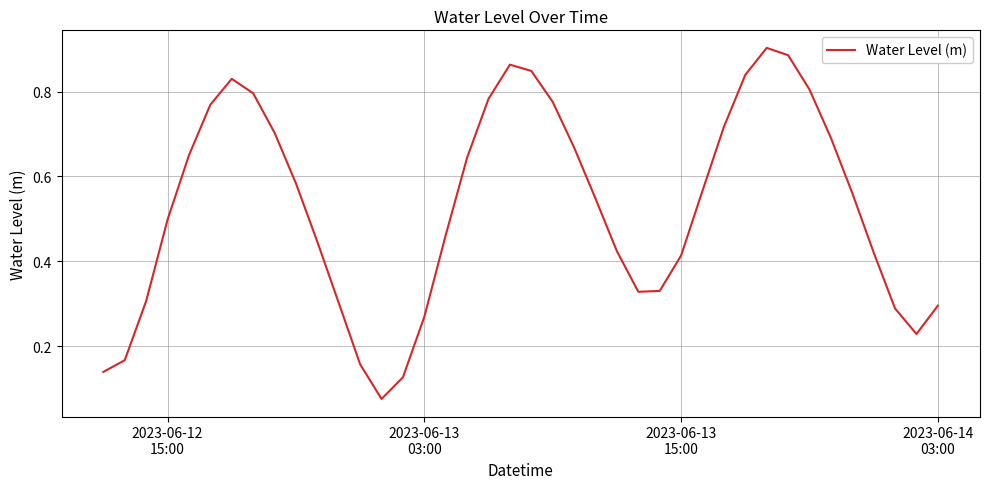

What is the difference between the maximum and minimum values?

0.8